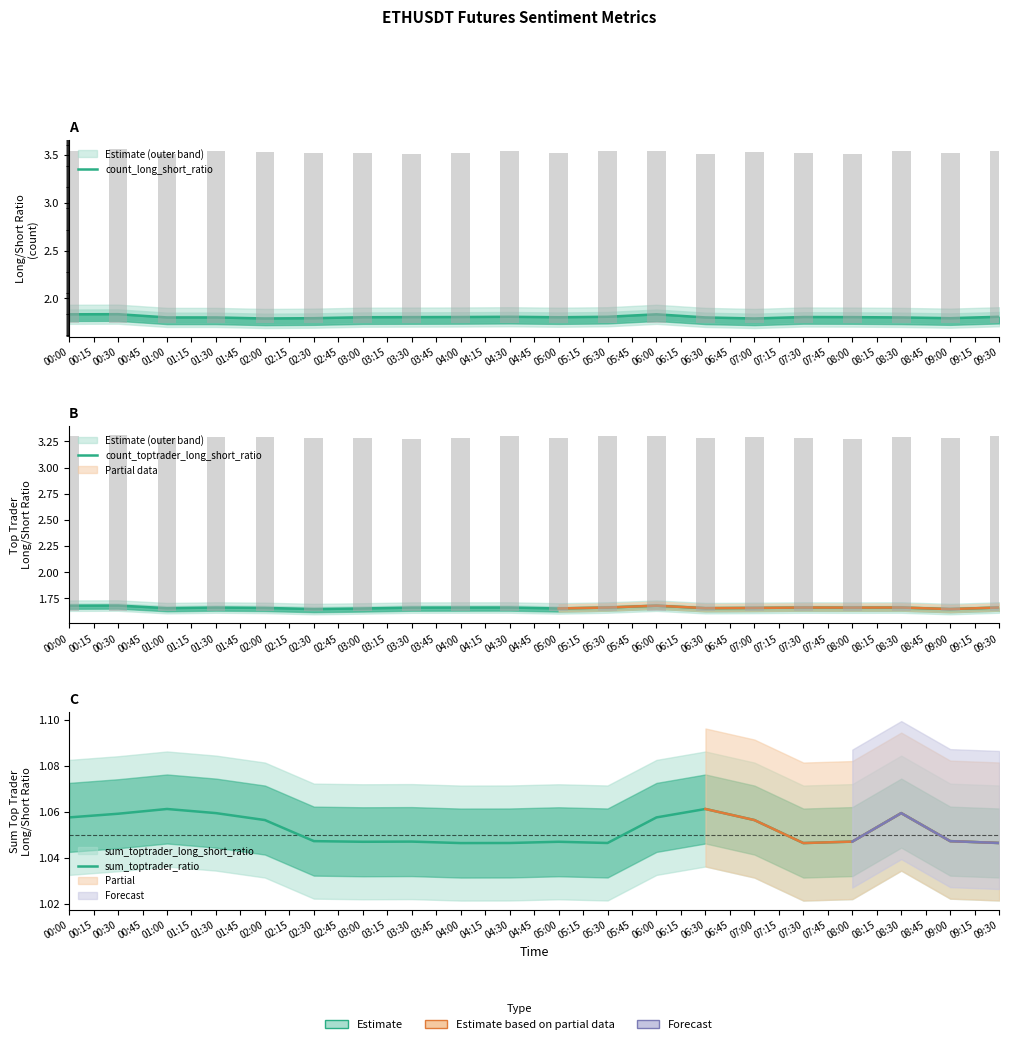

What is the minimum value for count_long_short_ratio?

1.8